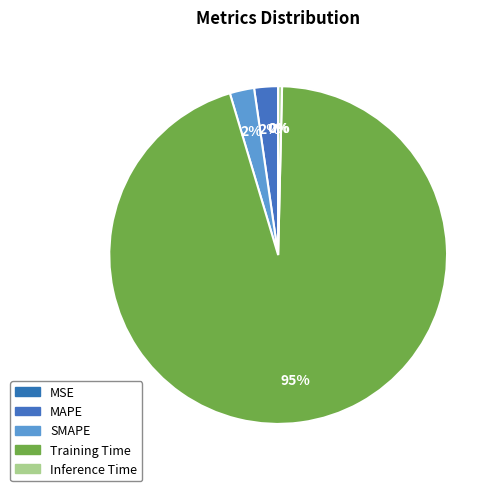

What percentage is the MAPE slice, to the nearest percent?

2%